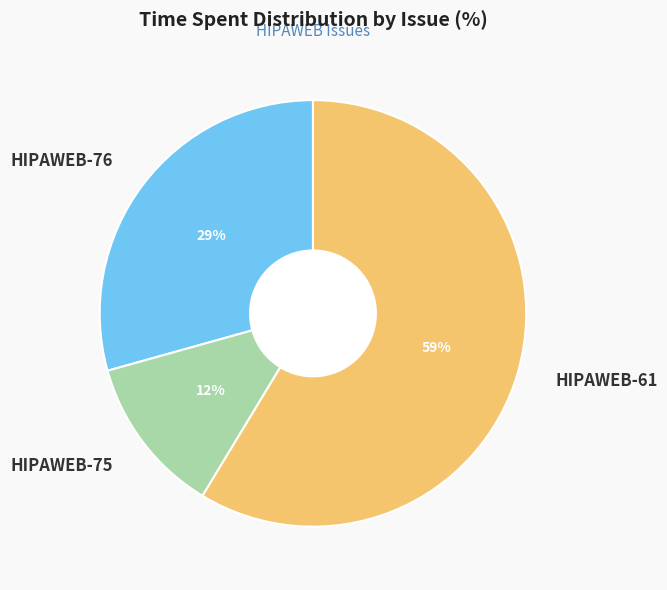

What percentage is the HIPAWEB-61 slice, to the nearest percent?

59%